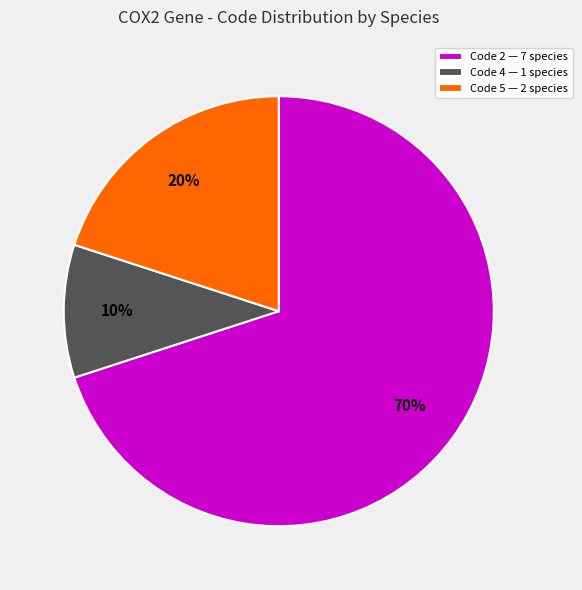

Which has a higher value, Code 2 — 7 species or Code 5 — 2 species?

Code 2 — 7 species